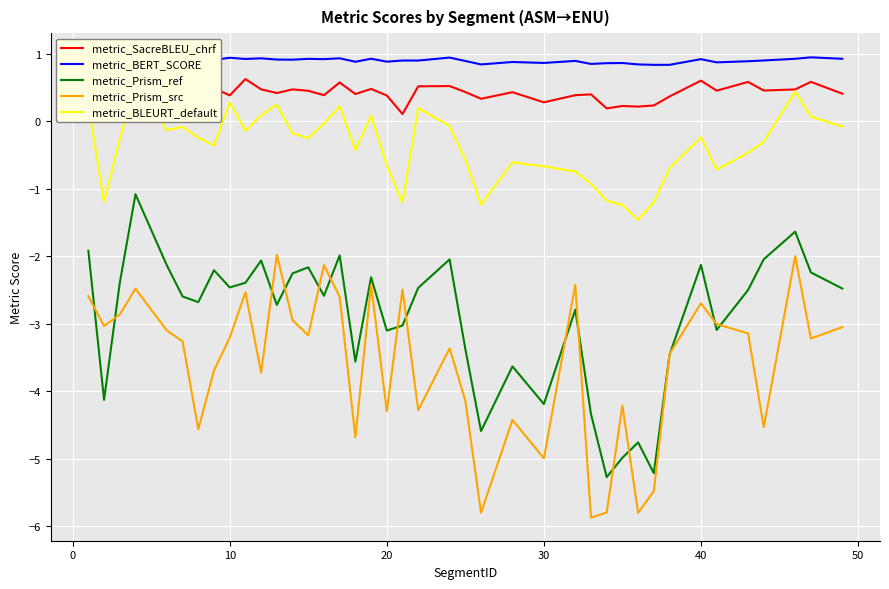

What is the minimum value for metric_Prism_src?

-5.9